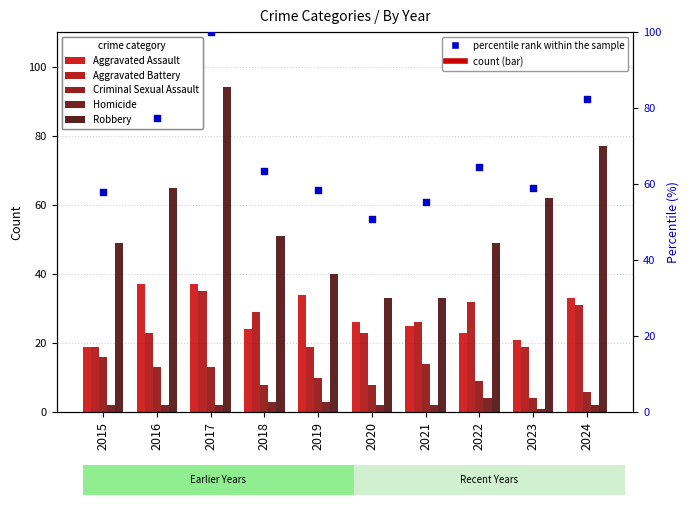

At which category is the sum across all series the highest?

2017